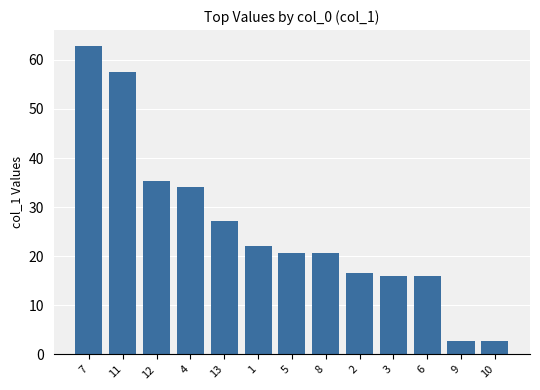

How many data points are above 20?

8